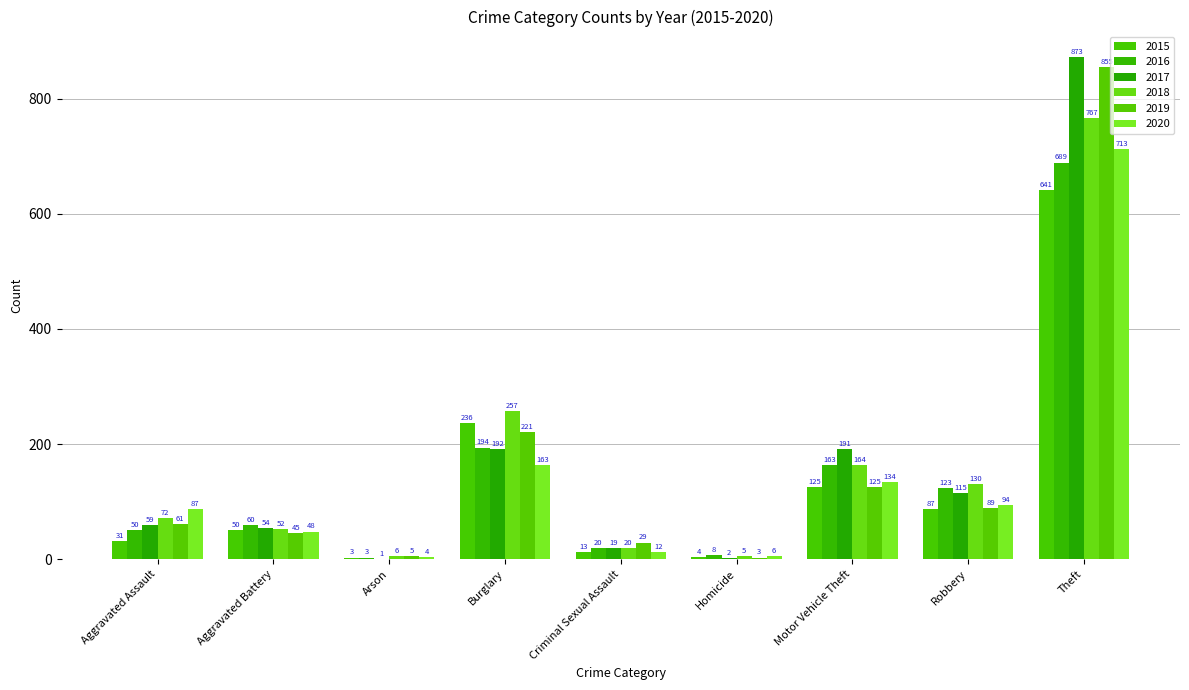

Reading left to right, list all the values displayed in this chart.

2015: Aggravated Assault=31	Aggravated Battery=50	Arson=3	Burglary=236	Criminal Sexual Assault=13	Homicide=4	Motor Vehicle Theft=125	Robbery=87	Theft=641
2016: Aggravated Assault=50	Aggravated Battery=60	Arson=3	Burglary=194	Criminal Sexual Assault=20	Homicide=8	Motor Vehicle Theft=163	Robbery=123	Theft=689
2017: Aggravated Assault=59	Aggravated Battery=54	Arson=1	Burglary=192	Criminal Sexual Assault=19	Homicide=2	Motor Vehicle Theft=191	Robbery=115	Theft=873
2018: Aggravated Assault=72	Aggravated Battery=52	Arson=6	Burglary=257	Criminal Sexual Assault=20	Homicide=5	Motor Vehicle Theft=164	Robbery=130	Theft=767
2019: Aggravated Assault=61	Aggravated Battery=45	Arson=5	Burglary=221	Criminal Sexual Assault=29	Homicide=3	Motor Vehicle Theft=125	Robbery=89	Theft=855
2020: Aggravated Assault=87	Aggravated Battery=48	Arson=4	Burglary=163	Criminal Sexual Assault=12	Homicide=6	Motor Vehicle Theft=134	Robbery=94	Theft=713